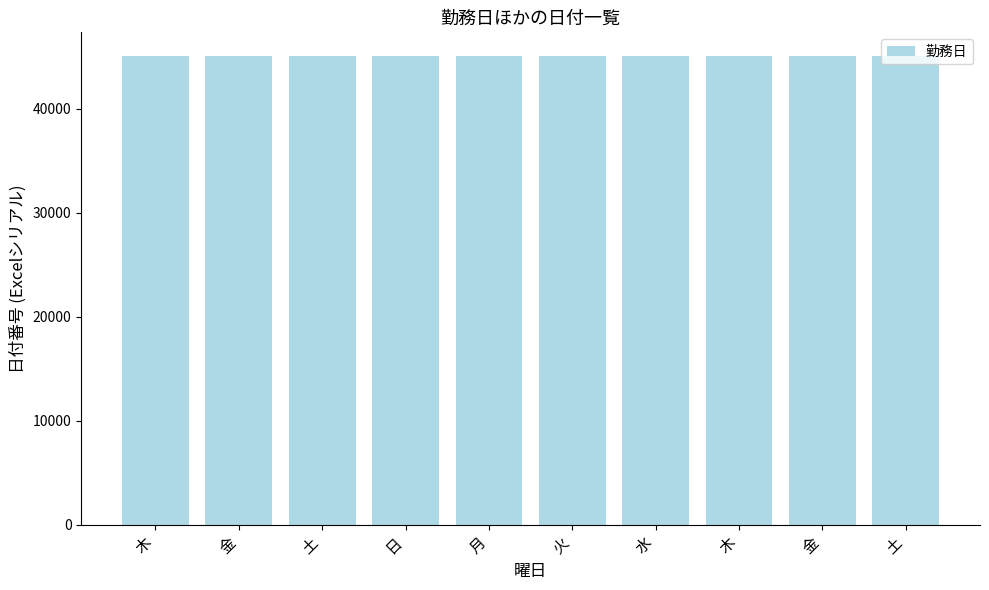

Which category has the lowest value across all series?

木